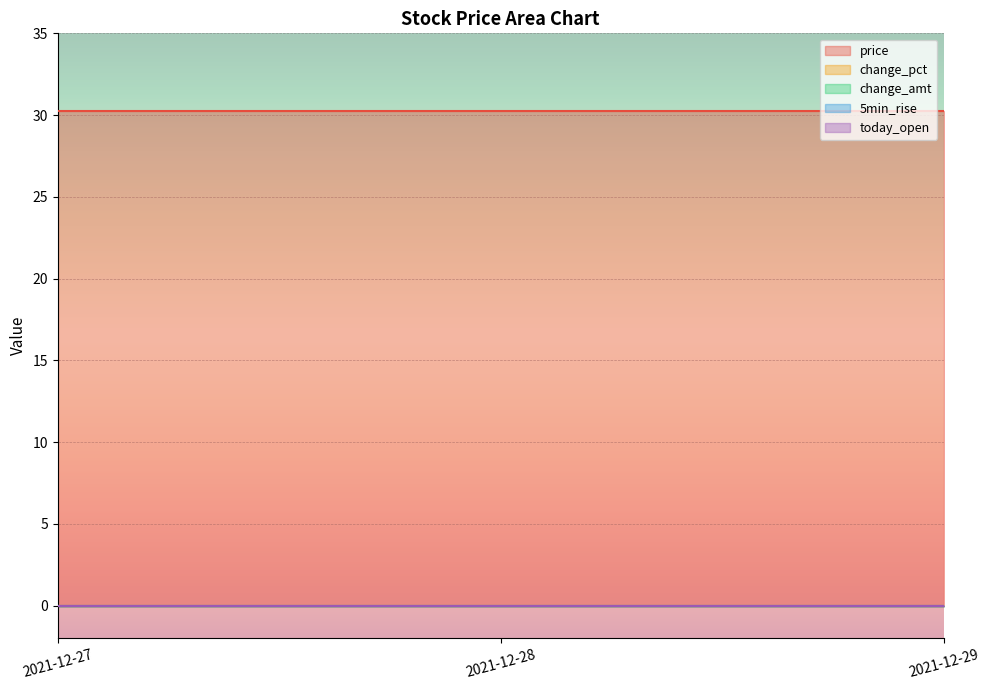

Rank the series at 2021-12-28 from highest to lowest value.

price, change_pct, change_amt, 5min_rise, today_open